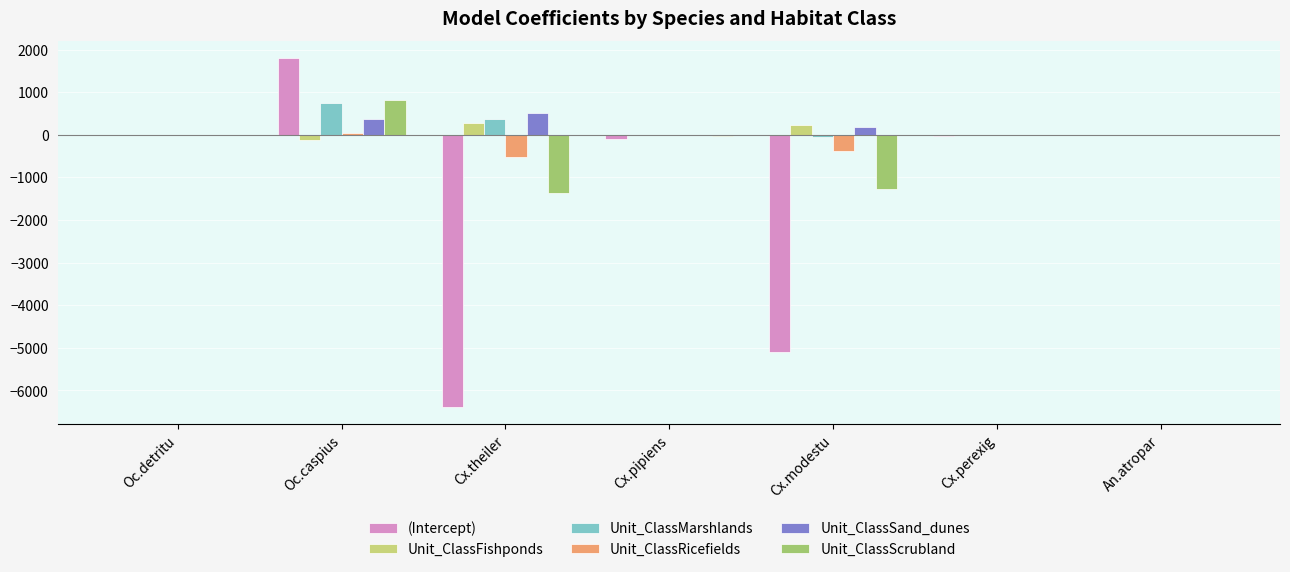

How many series are shown in this chart?

6